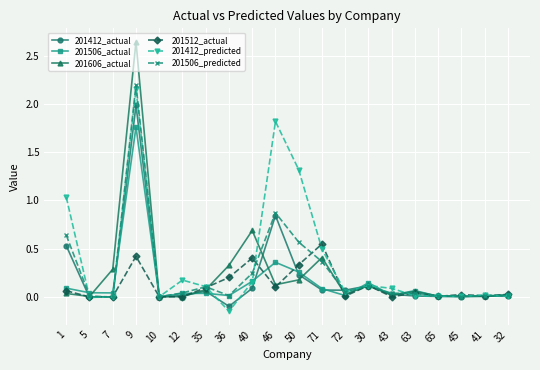

Which label corresponds to the smallest value in the chart?

36